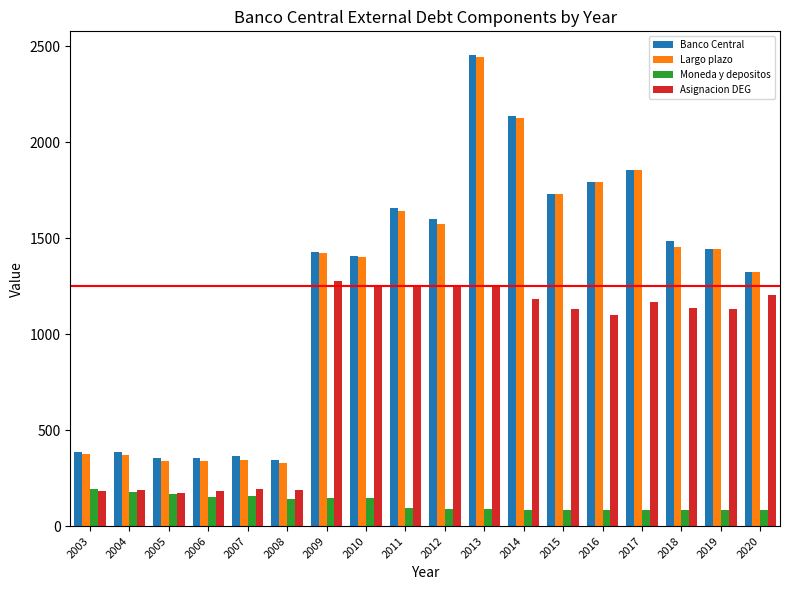

What is the value of the Largo plazo bar at the 7th from the left?

1421